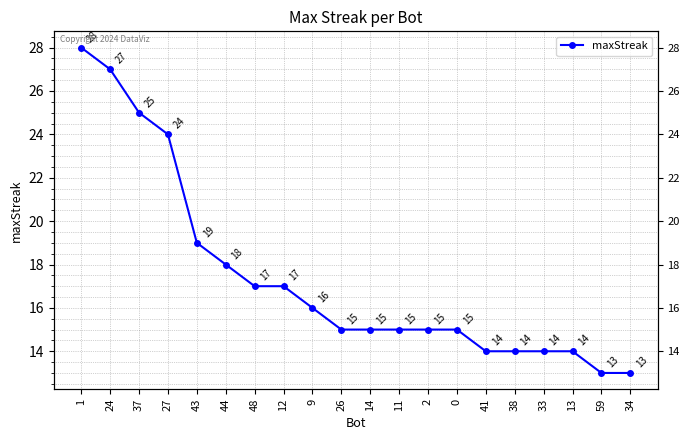

What value does the data have at 1?

28